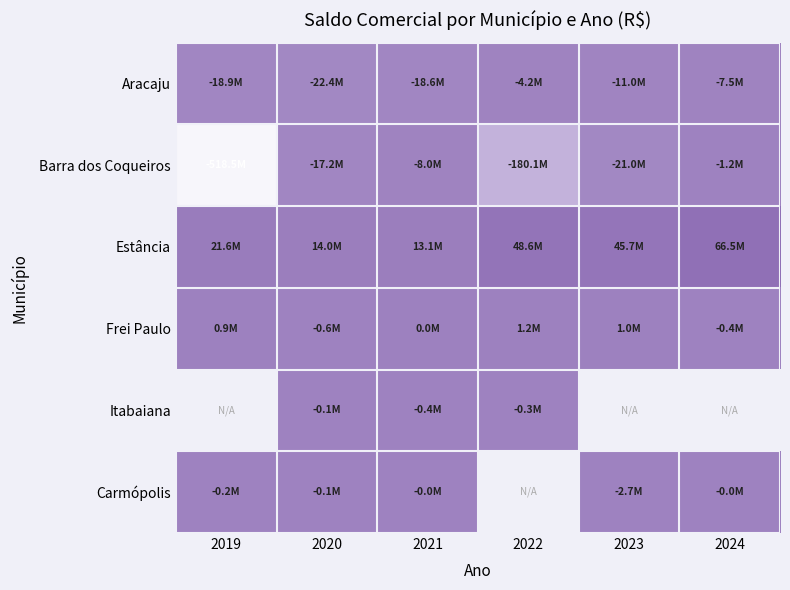

Which series has the largest range (max minus min)?

Barra dos Coqueiros